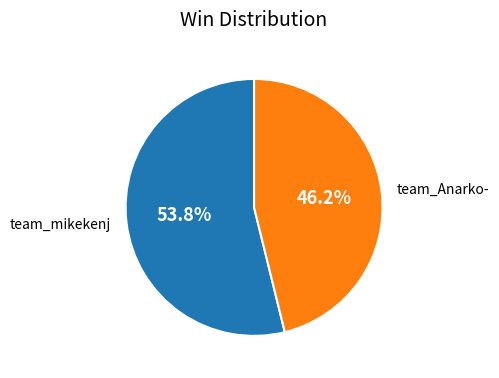

Count the number of slices in the pie.

2